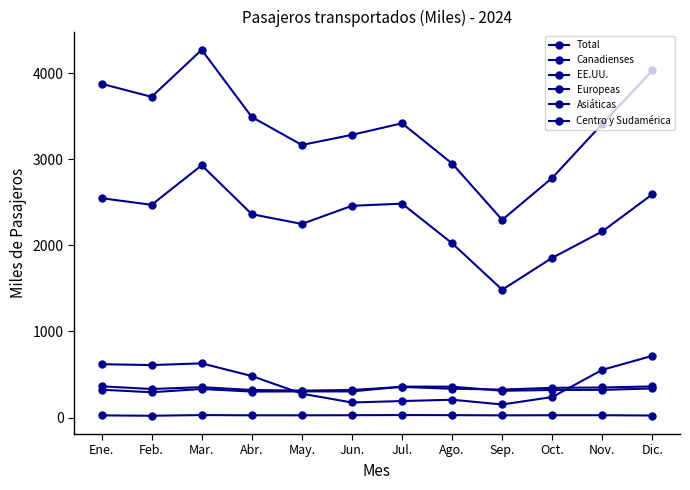

Reading left to right, what are all the values shown in this chart?

Total: Ene.=3879.4	Feb.=3727.7	Mar.=4274.0	Abr.=3493.4	May.=3168.2	Jun.=3285.7	Jul.=3420.4	Ago.=2952.7	Sep.=2297.4	Oct.=2785.9	Nov.=3415.2	Dic.=4034.9
Canadienses: Ene.=619.8	Feb.=609.5	Mar.=629.4	Abr.=482.3	May.=276.9	Jun.=174.5	Jul.=191.2	Ago.=206.6	Sep.=151.4	Oct.=238.2	Nov.=554.6	Dic.=717.2
EE.UU.: Ene.=2549.7	Feb.=2472.3	Mar.=2932.2	Abr.=2363.6	May.=2250.1	Jun.=2461.1	Jul.=2486.1	Ago.=2025.6	Sep.=1485.4	Oct.=1856.6	Nov.=2163.7	Dic.=2595.8
Europeas: Ene.=323.1	Feb.=293.7	Mar.=331.5	Abr.=301.6	May.=303.2	Jun.=303.2	Jul.=359.0	Ago.=358.7	Sep.=310.7	Oct.=319.8	Nov.=321.3	Dic.=337.4
Asiáticas: Ene.=24.5	Feb.=20.6	Mar.=28.3	Abr.=25.6	May.=25.4	Jun.=26.8	Jul.=28.7	Ago.=27.5	Sep.=24.9	Oct.=26.5	Nov.=26.6	Dic.=23.2
Centro y Sudamérica: Ene.=362.3	Feb.=331.6	Mar.=352.5	Abr.=320.2	May.=312.6	Jun.=320.0	Jul.=355.3	Ago.=334.2	Sep.=325.0	Oct.=344.8	Nov.=349.1	Dic.=361.4